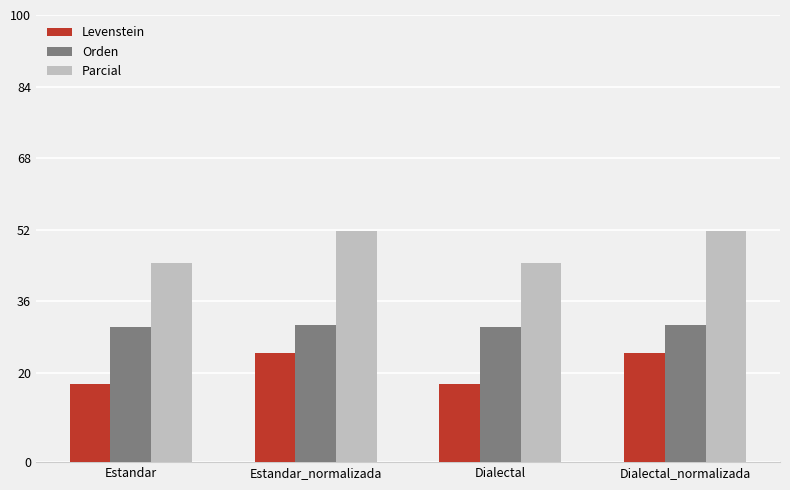

How many data points does each series have?

4